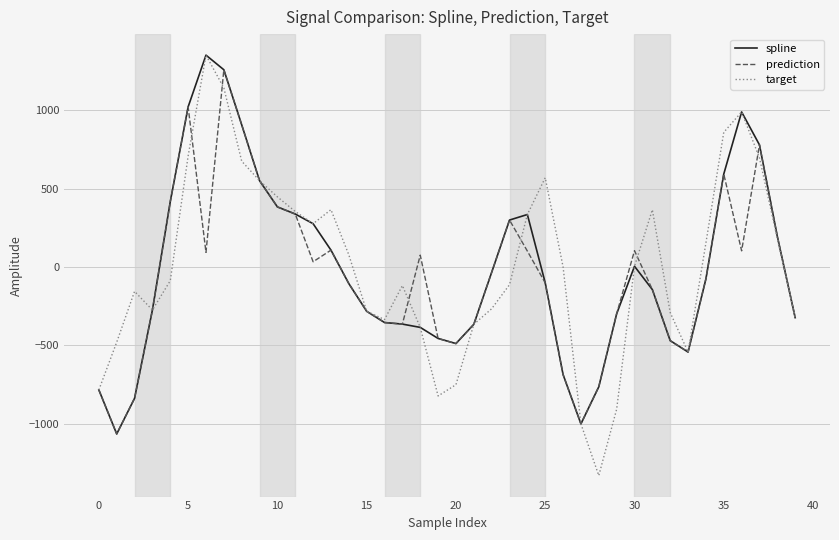

How many positive values does the prediction series have?

18